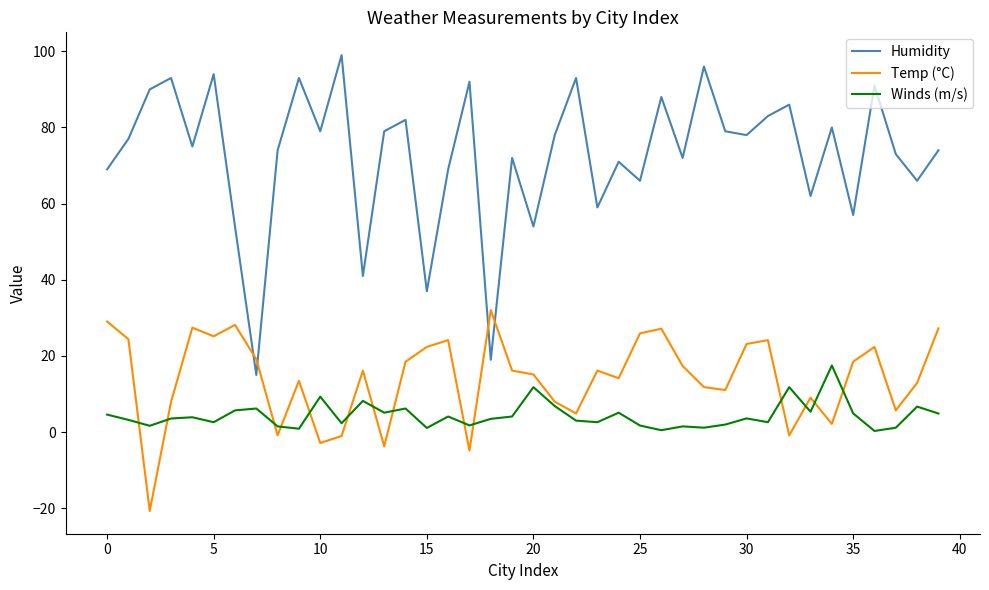

What is the minimum value for Winds (m/s)?

0.3